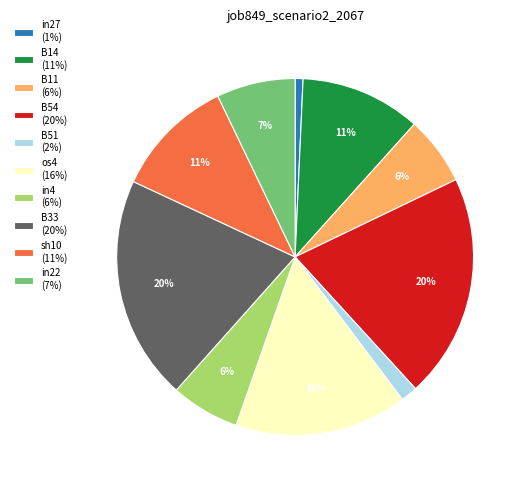

To the nearest percent, what percentage of the pie is B54?

20%